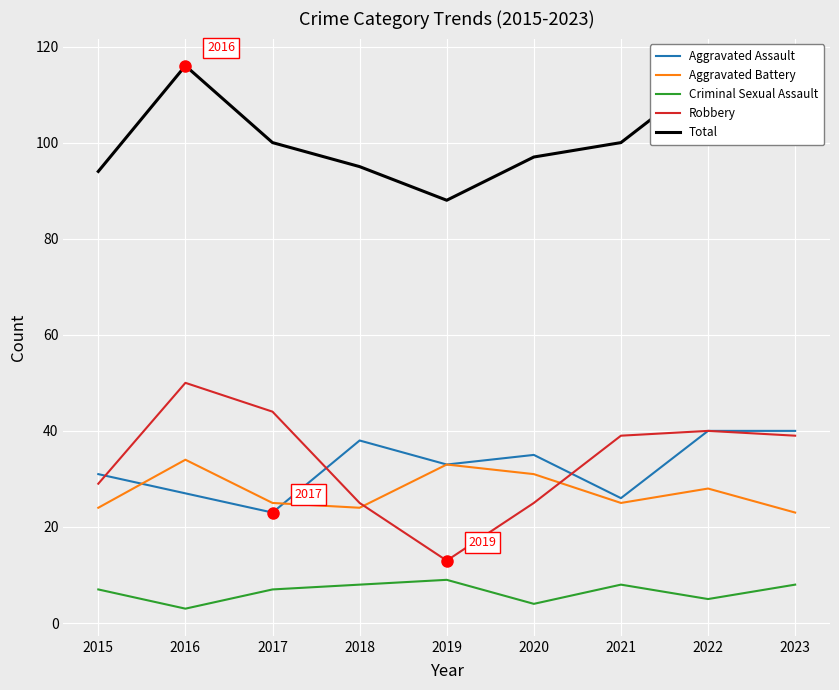

List the series in order of their peak value, highest first.

Total, Robbery, Aggravated Assault, Aggravated Battery, Criminal Sexual Assault